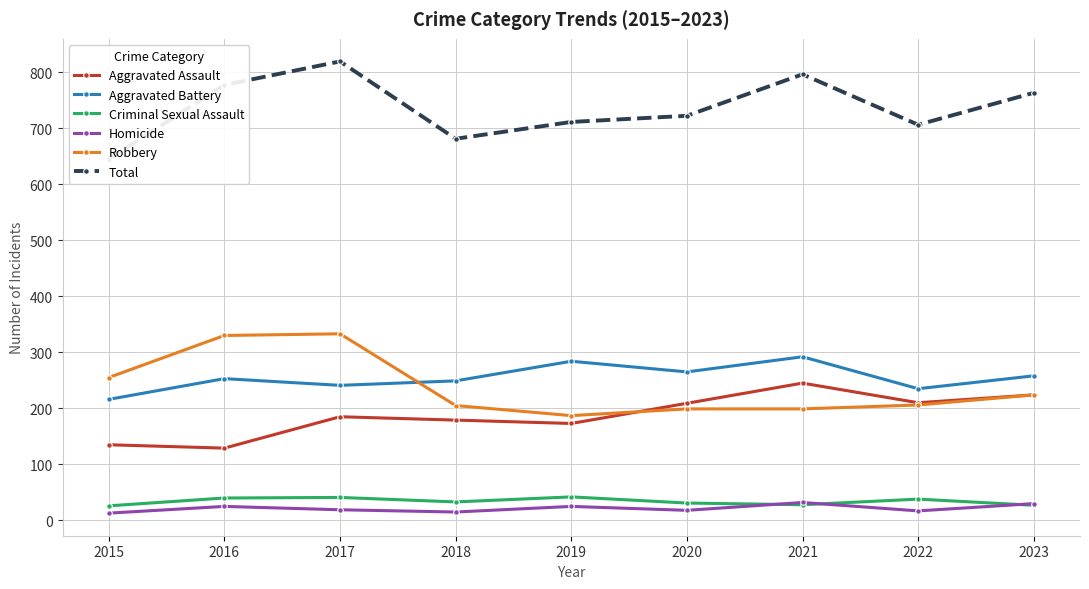

The Aggravated Battery series shows 216 at 2015. True or false?

True